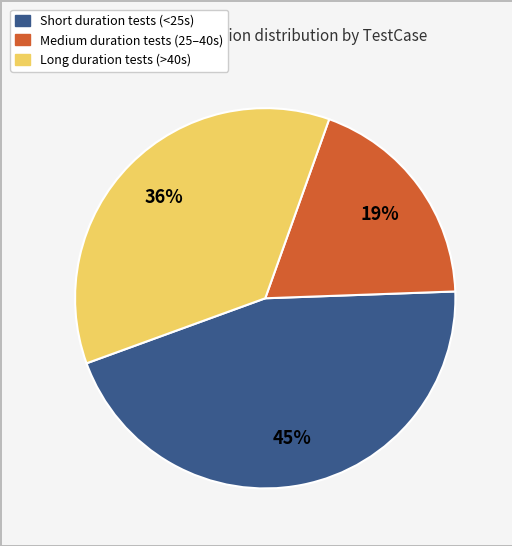

To the nearest percent, what is the difference between the largest and smallest slice percentages?

26%